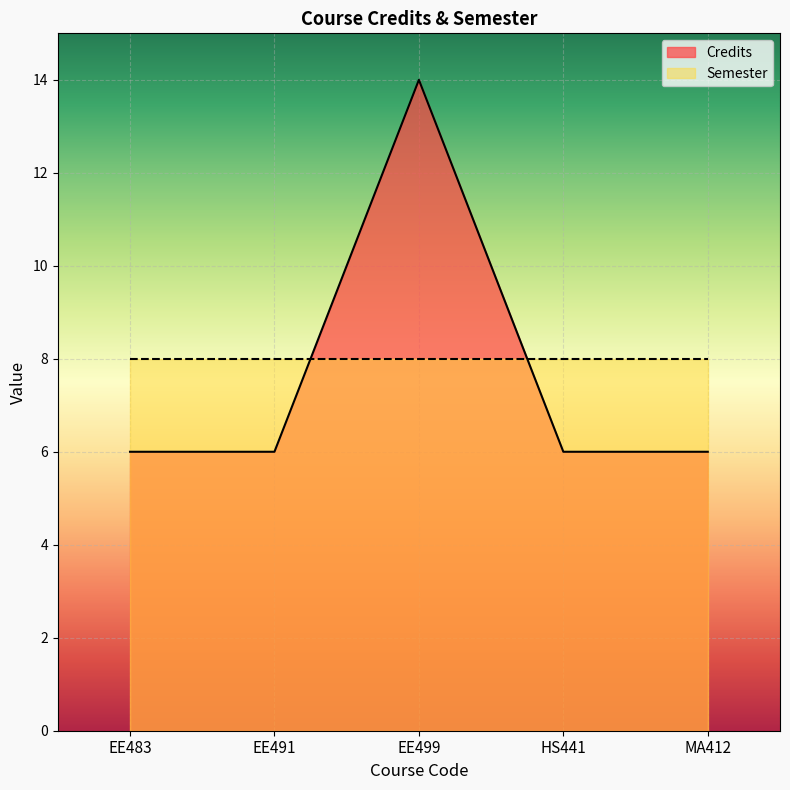

What position from the left is MA412?

5